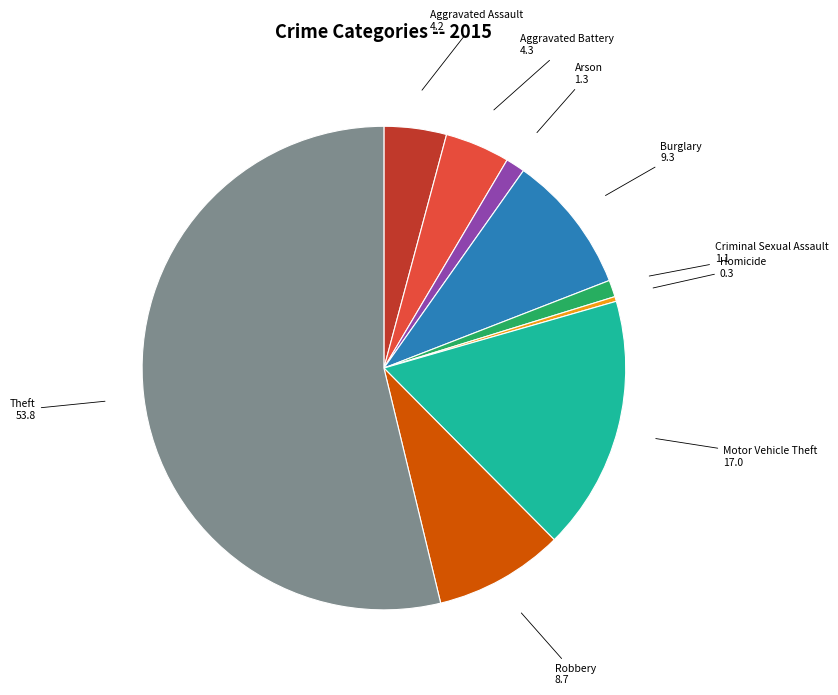

Does any single category account for the majority?

Yes